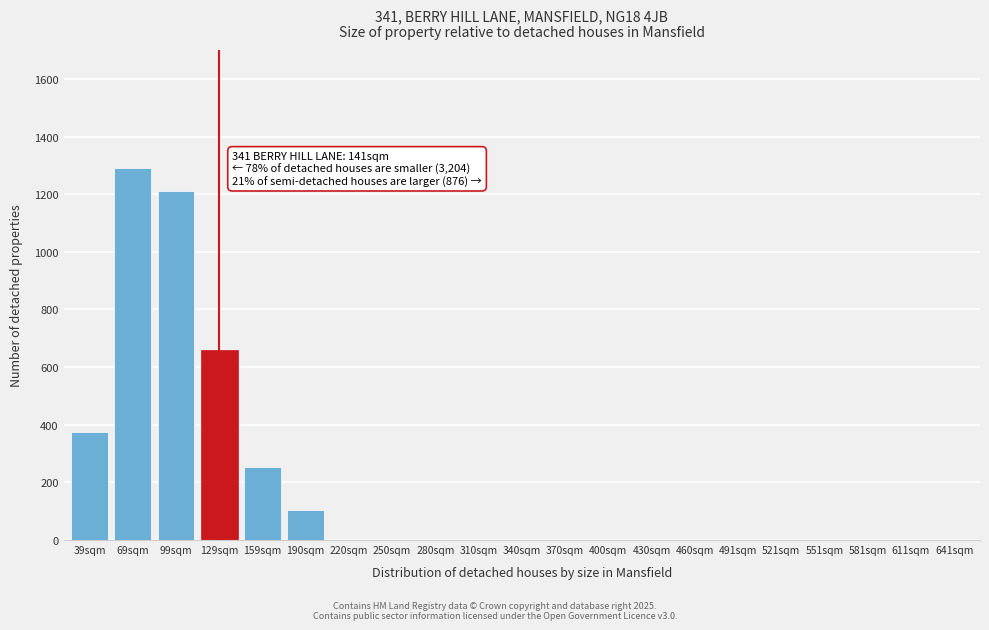

Reading left to right, extract all data points from this chart.

39sqm=375	69sqm=1290	99sqm=1210	129sqm=660	159sqm=255	190sqm=105	220sqm=0	250sqm=0	280sqm=0	310sqm=0	340sqm=0	370sqm=0	400sqm=0	430sqm=0	460sqm=0	491sqm=0	521sqm=0	551sqm=0	581sqm=0	611sqm=0	641sqm=0